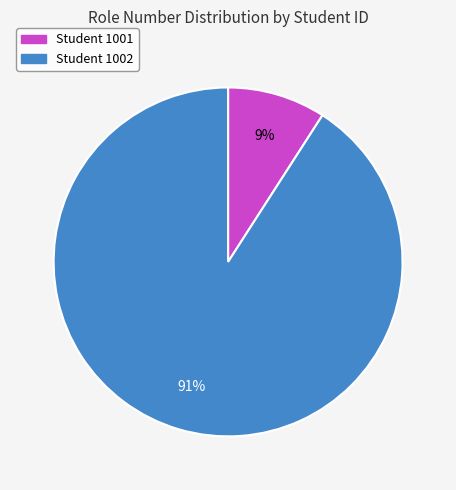

To the nearest percent, what is the average slice percentage?

50%